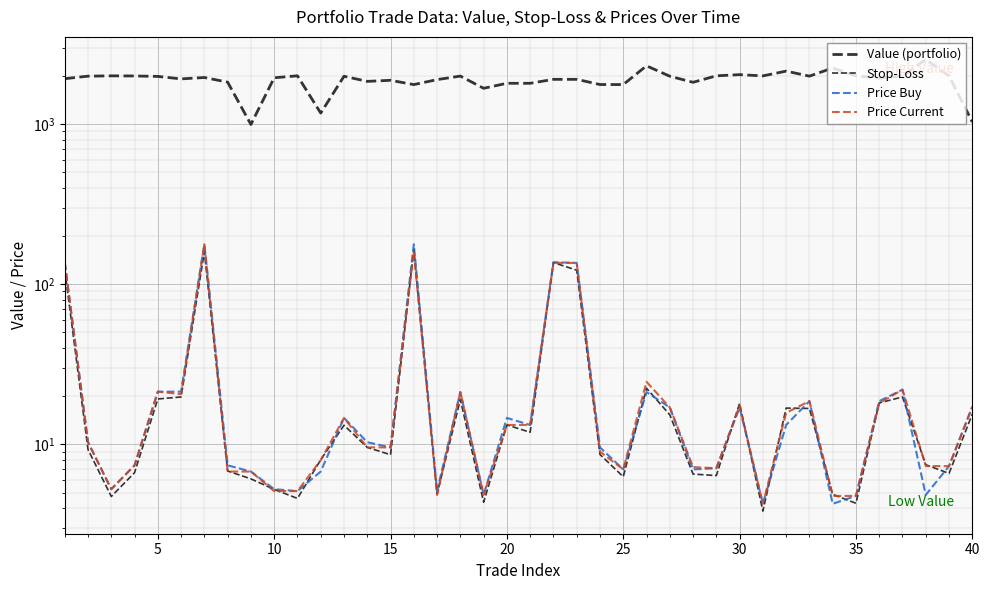

What is the maximum value shown in the chart?

2529.3